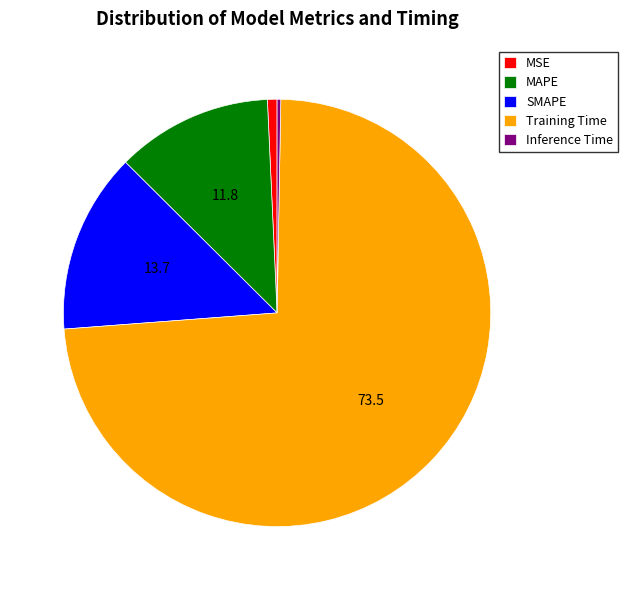

Is the sum of SMAPE and MAPE greater than half?

No